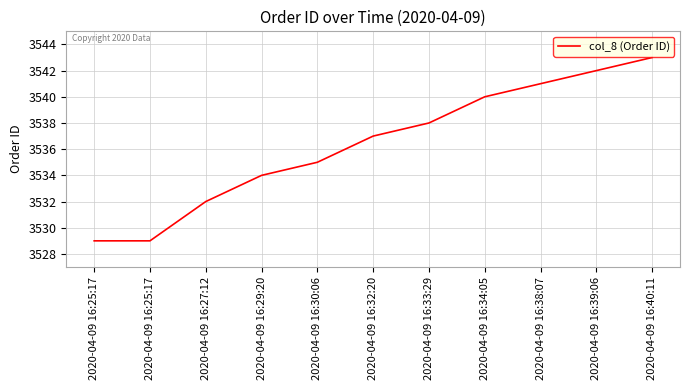

Reading left to right, what are all the values shown in this chart?

3529	3529	3532	3534	3535	3537	3538	3540	3541	3542	3543